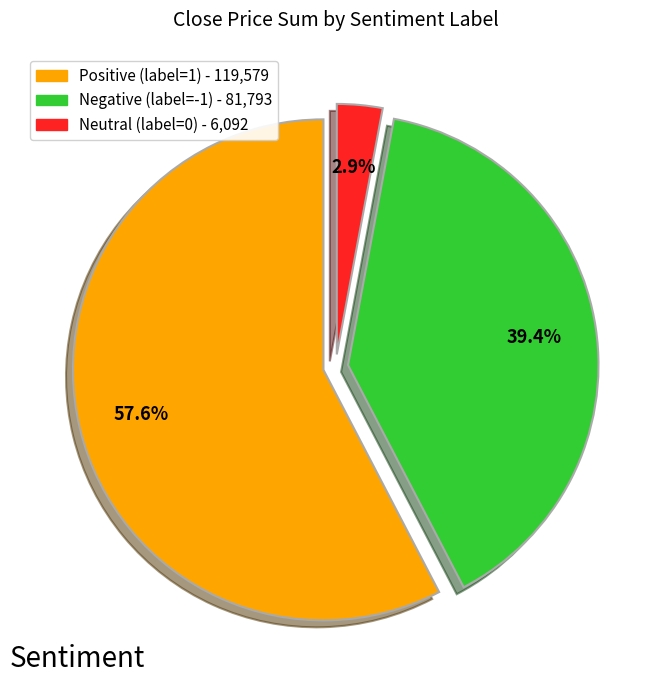

Count the number of slices in the pie.

3